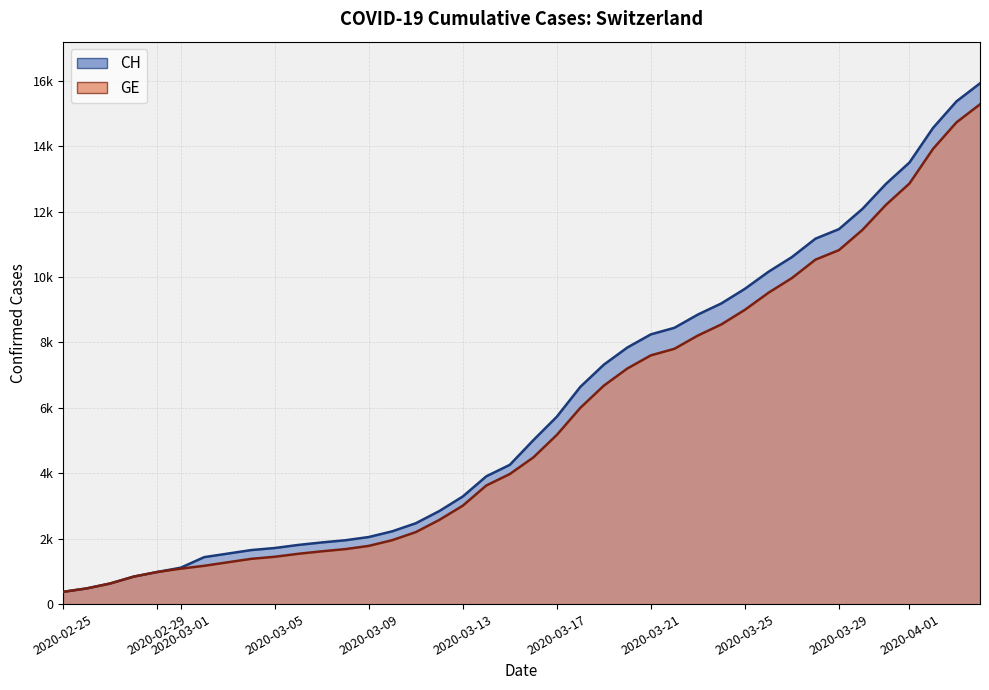

What are all the series names shown in the legend?

CH, GE